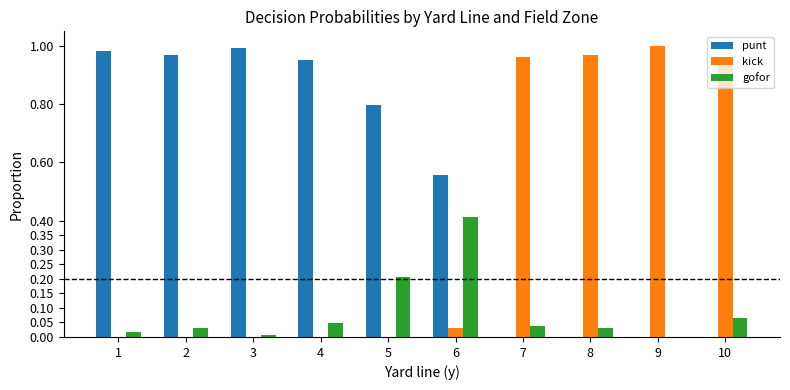

Which category has the highest value in the kick series?

9